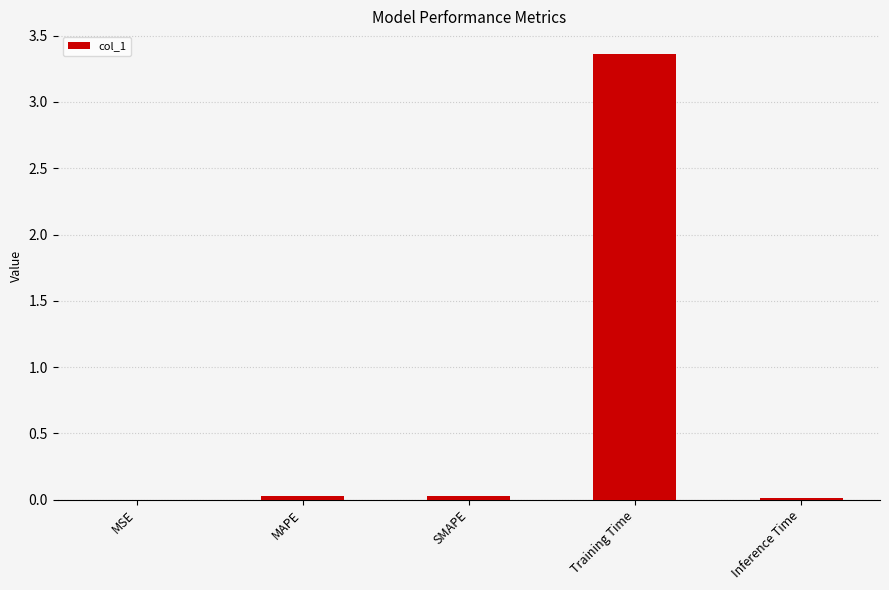

Which category has the highest value across all series?

Training Time